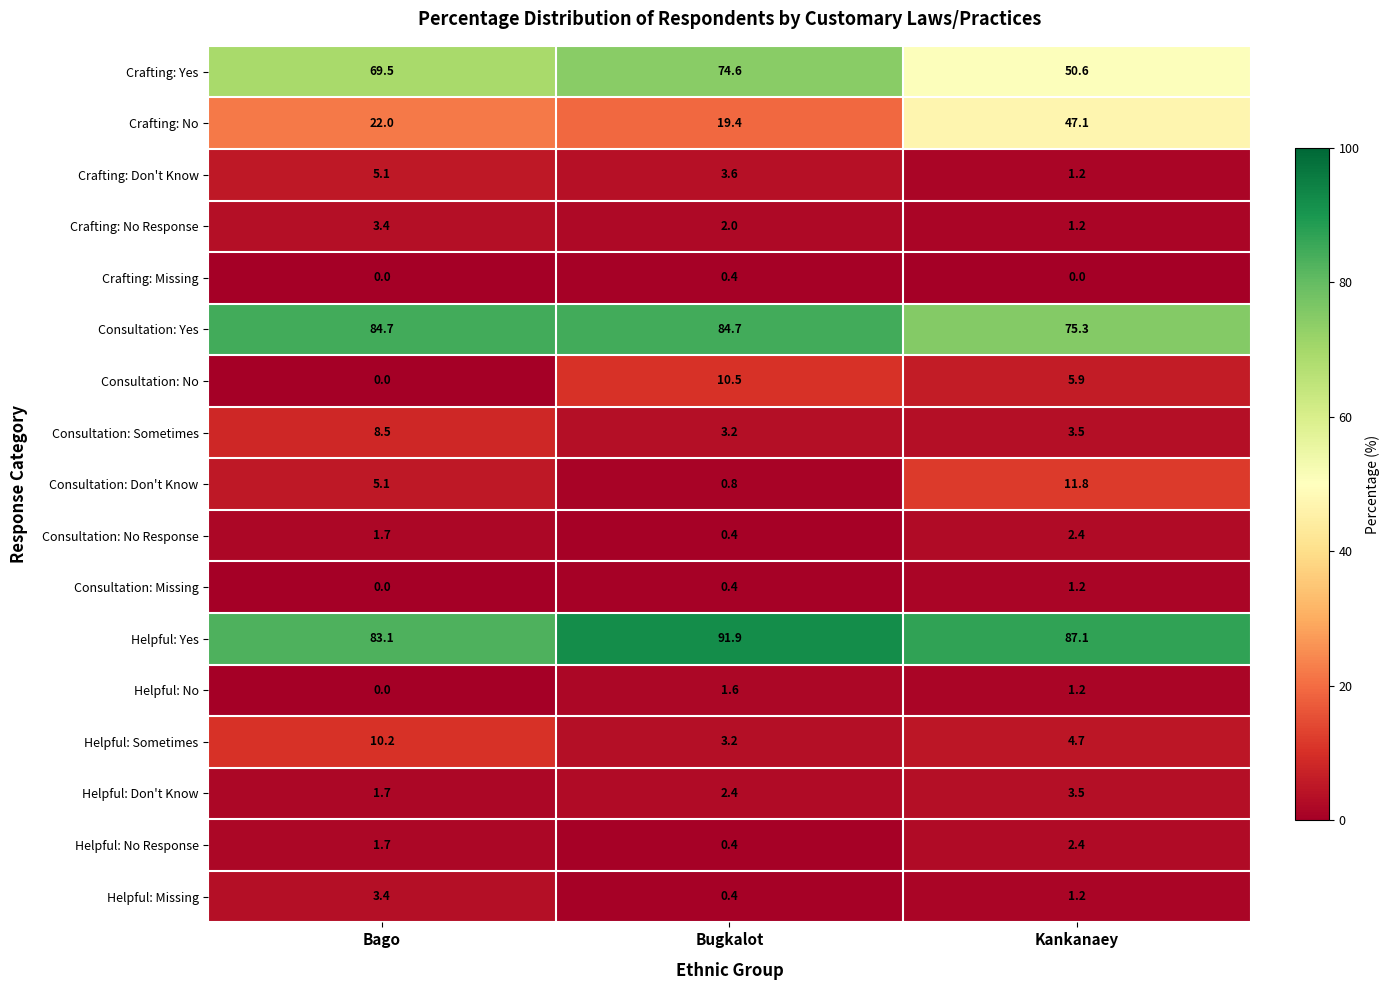

At which label does Consultation: Don't Know first exceed 5?

Bago